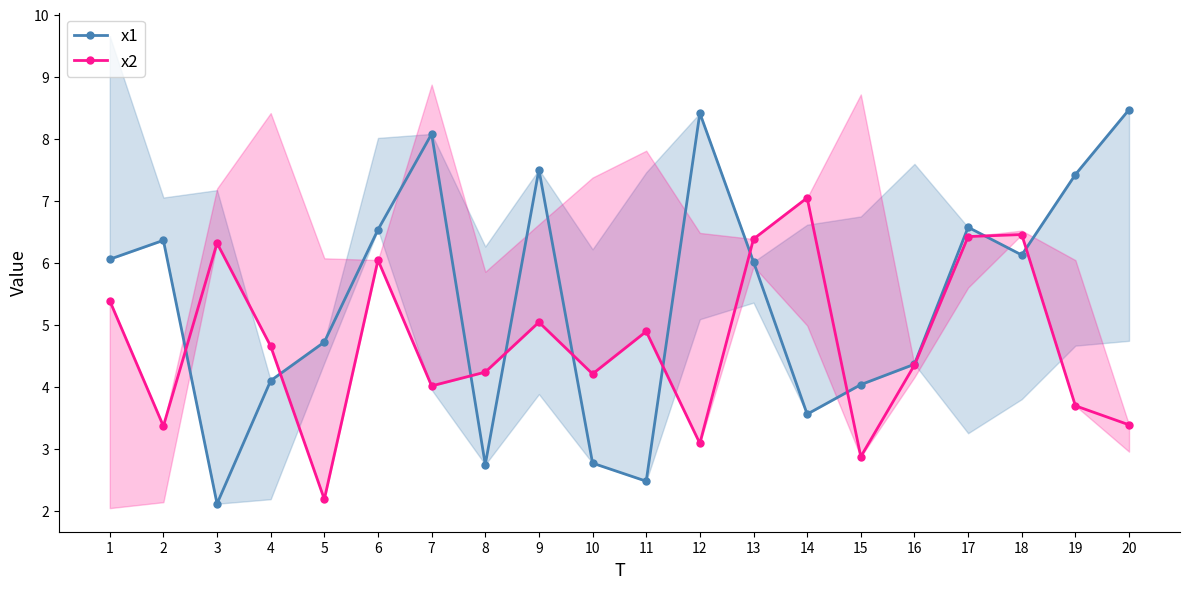

Rank the series by their maximum value, from highest to lowest.

x1, x2